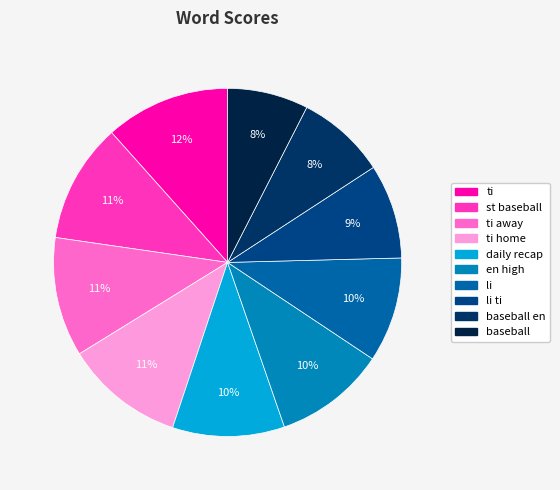

Is it true that li ti is 1% of the pie?

False